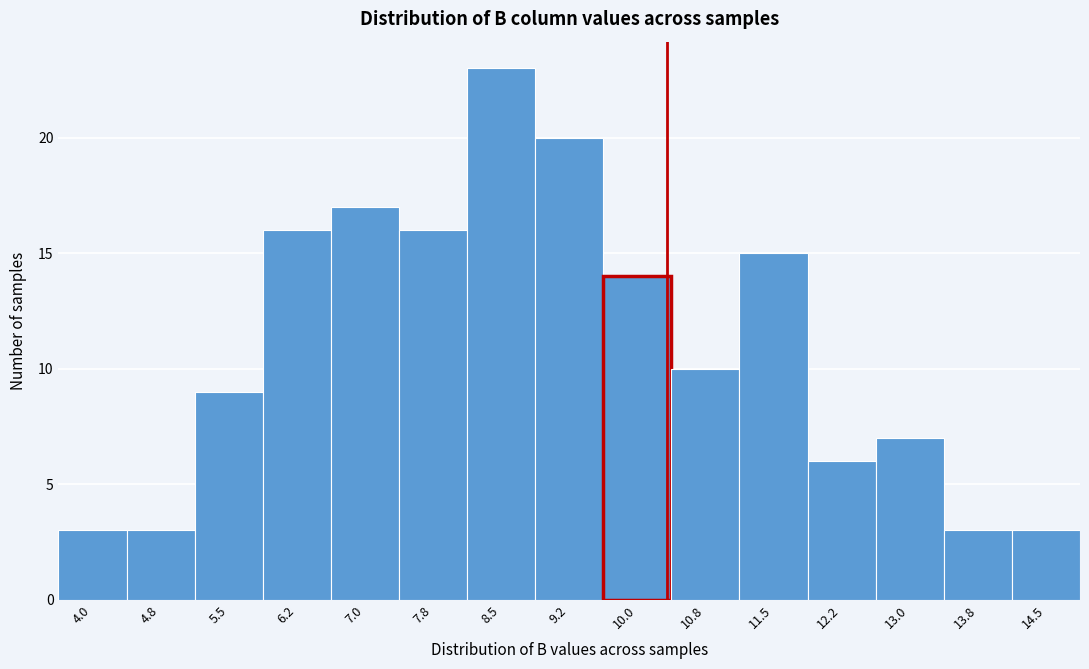

Reading left to right, list all the values displayed in this chart.

4.0=3	4.8=3	5.5=9	6.2=16	7.0=17	7.8=16	8.5=23	9.2=20	10.0=14	10.8=10	11.5=15	12.2=6	13.0=7	13.8=3	14.5=3